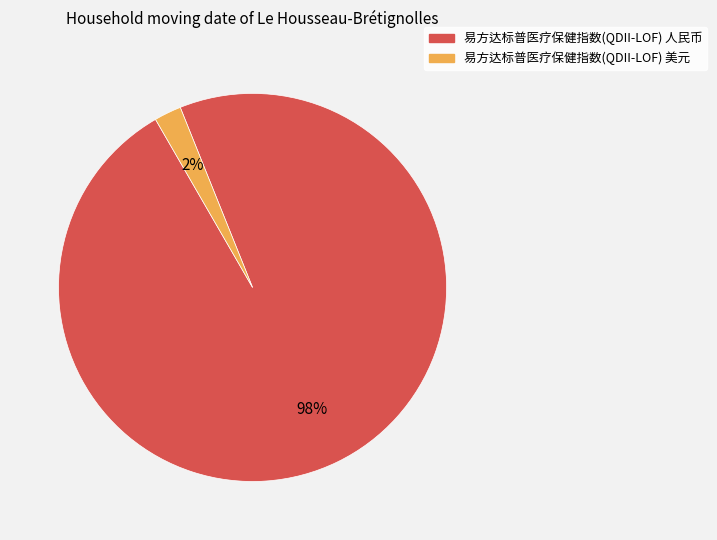

To the nearest percent, what is the combined percentage of 易方达标普医疗保健指数(QDII-LOF) 人民币 and 易方达标普医疗保健指数(QDII-LOF) 美元?

100%